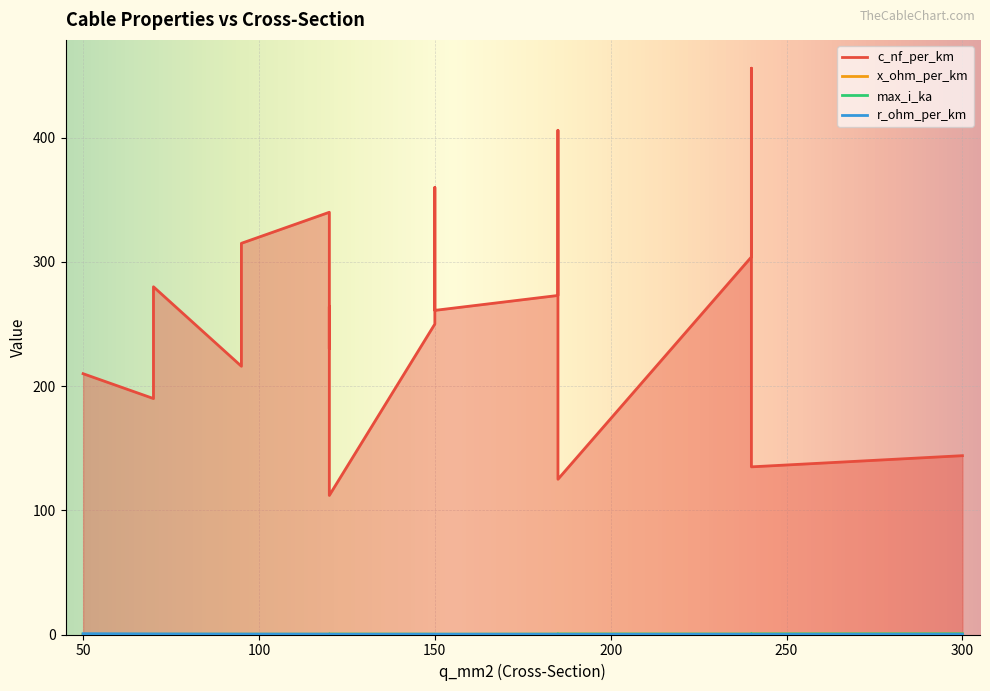

What is the label of the 19th point from the left?

300